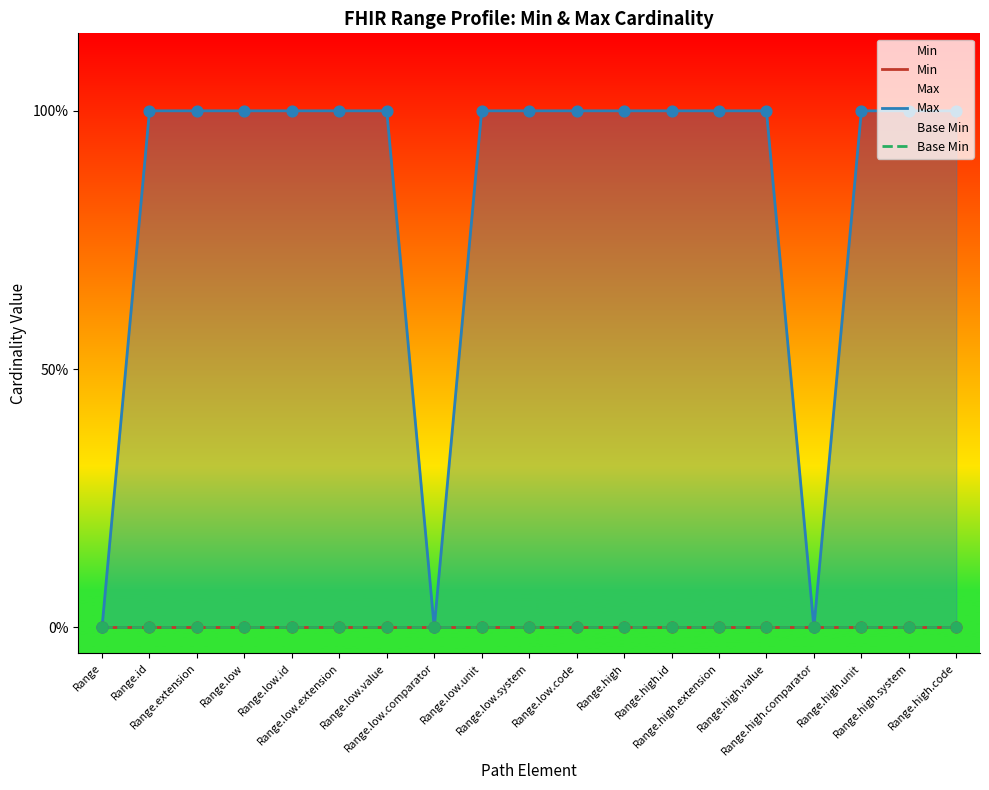

What are all the series names shown in the legend?

Min, Max, Base Min